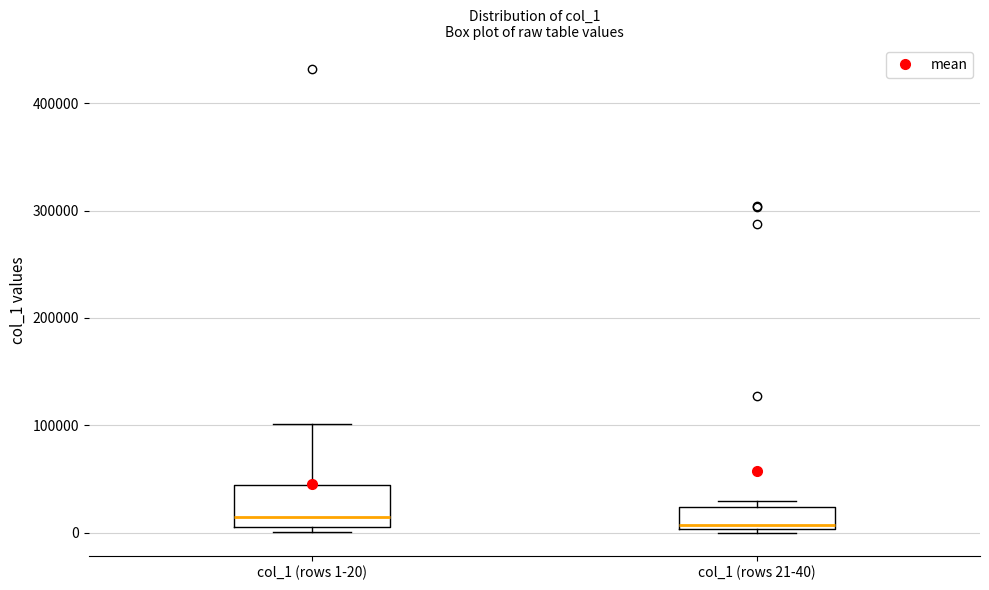

Reading left to right, transcribe this box plot: for each box, give where its median line is, the range the box spans, and where its two whiskers end, as read against the y-axis. The values are not printed on the chart, so give them approximately, as read against the axis.

col_1 (rows 1-20): median 10000 (just above the box's lower edge), box 10000 to 40000, whiskers 0 to 100000
col_1 (rows 21-40): median 10000, box 0 to 20000, whiskers 0 (just below the box's lower edge) to 30000